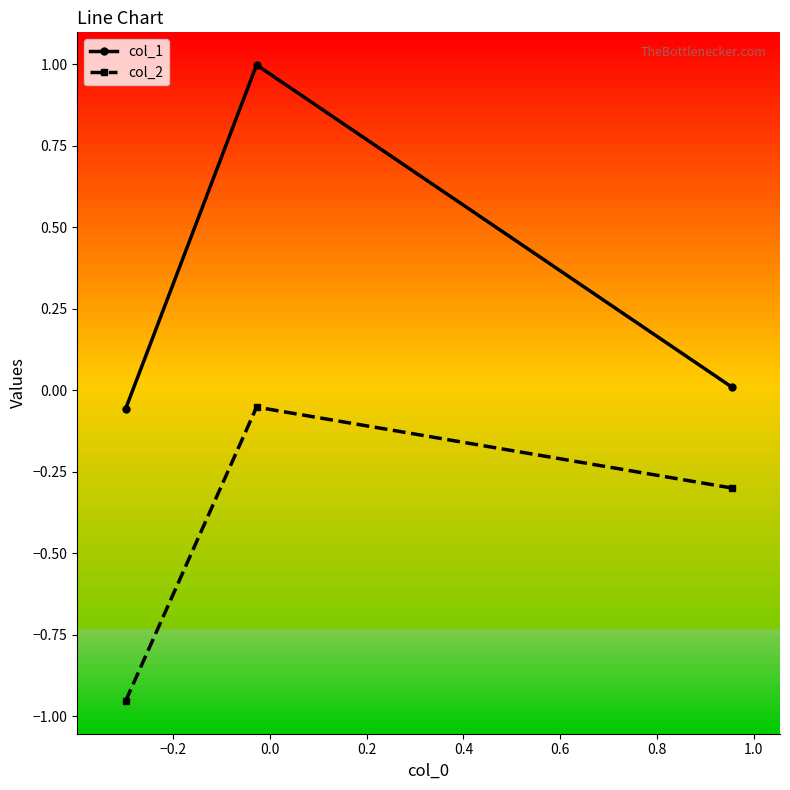

How many lines are shown in the chart?

2